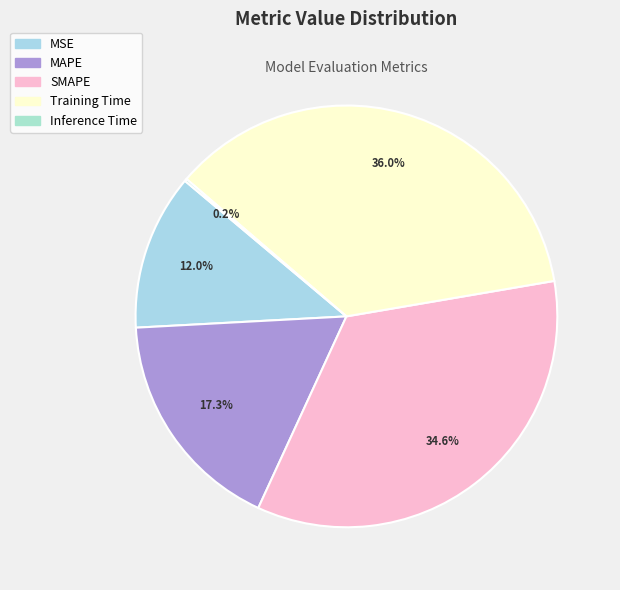

Combined, what portion of the pie is MSE and Training Time?

48.0%